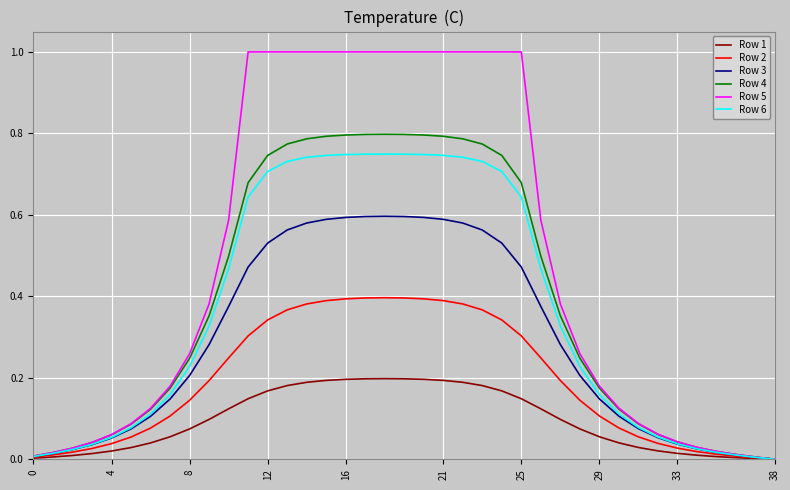

Rank the series by their maximum value, from lowest to highest.

Row 1, Row 2, Row 3, Row 6, Row 4, Row 5